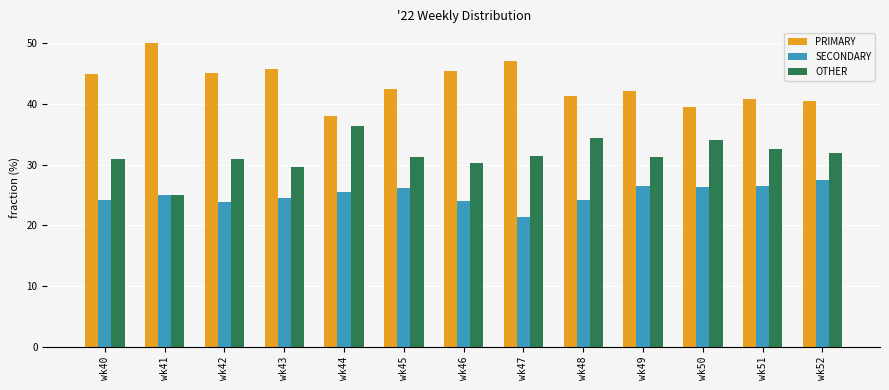

Rank the series at wk52 from highest to lowest value.

PRIMARY, OTHER, SECONDARY